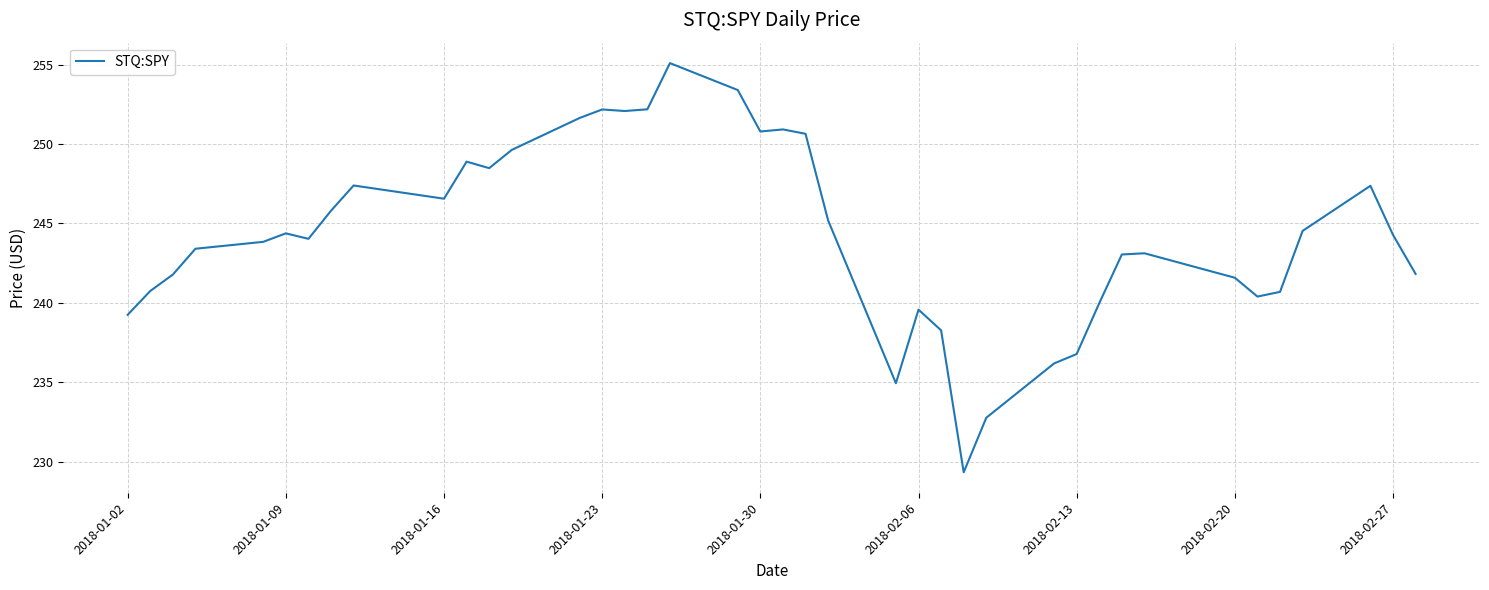

What is the difference between the maximum and minimum values?

25.8